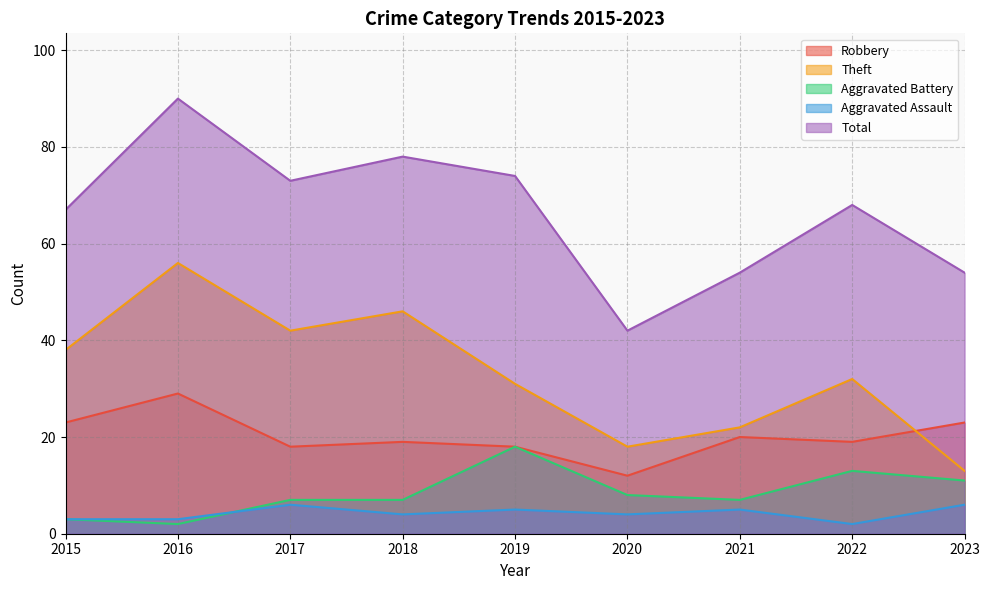

Does the chart have visible grid lines?

Yes